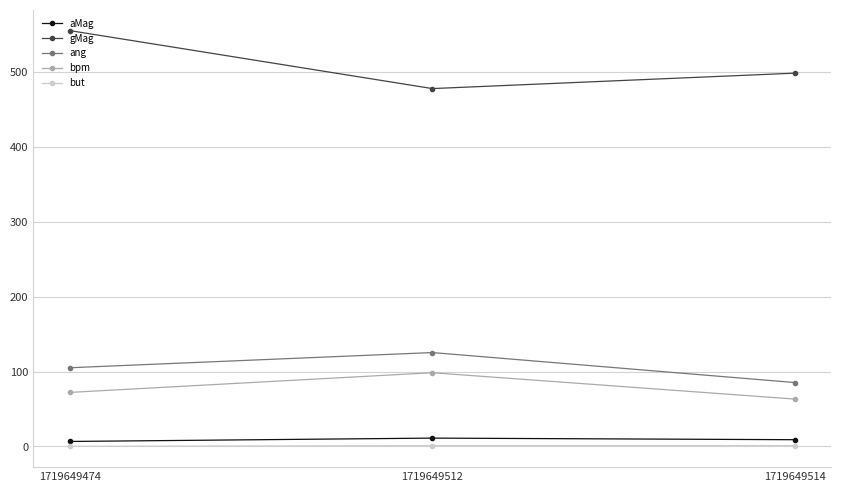

At which category does the chart reach its peak across all series?

1719649474